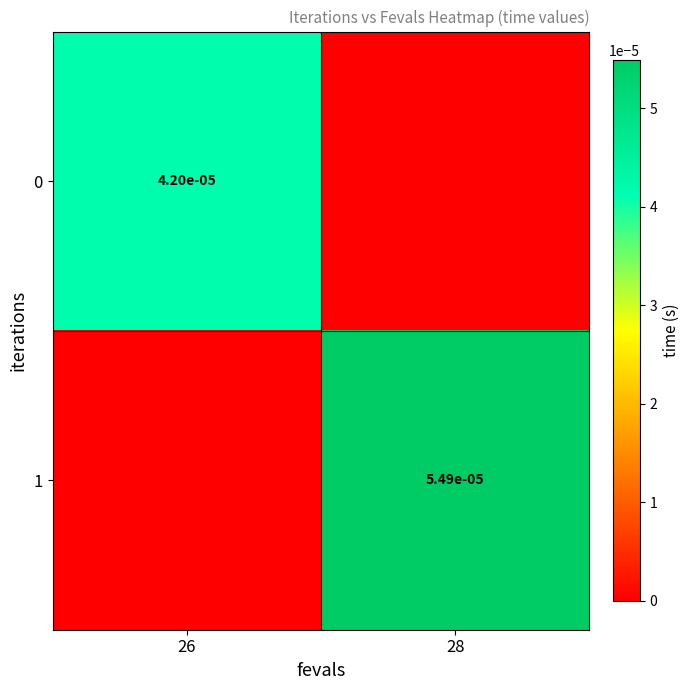

Which series has the widest spread of values?

1